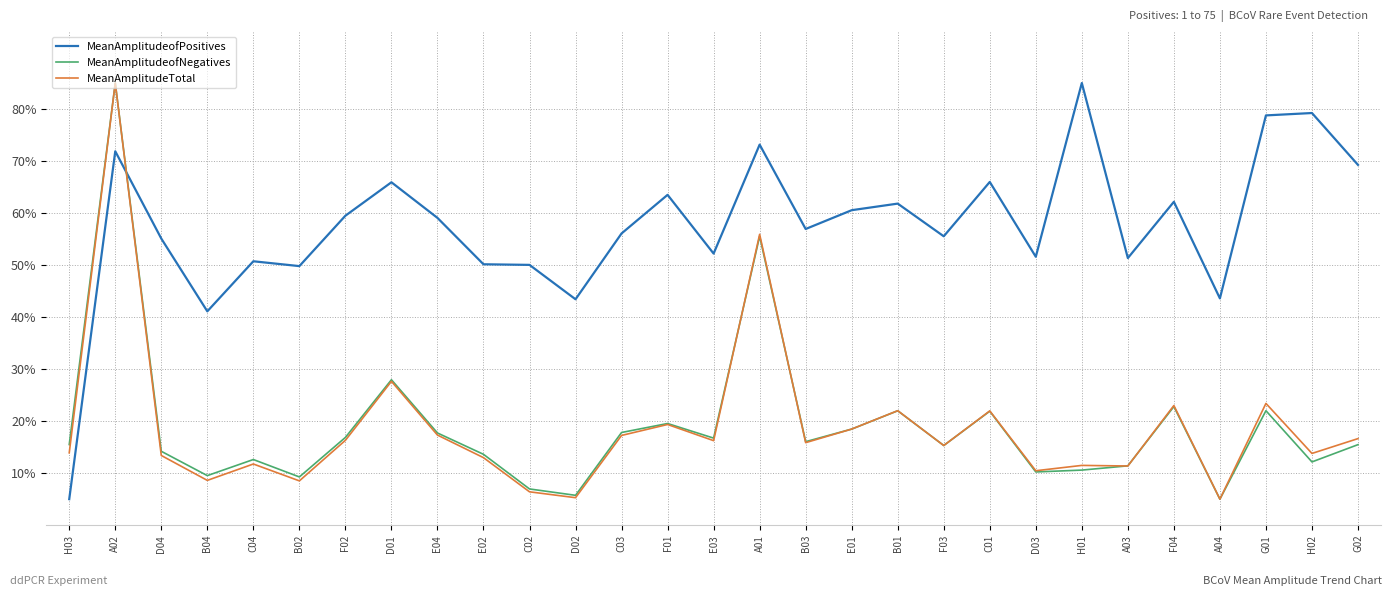

At which category is the sum across all series the highest?

A02